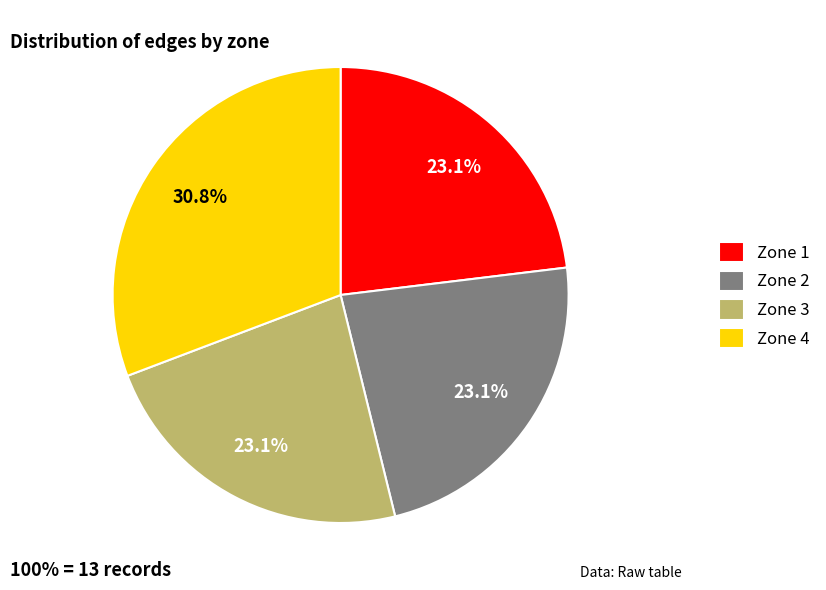

Does Zone 4 account for over 50% of the chart?

No